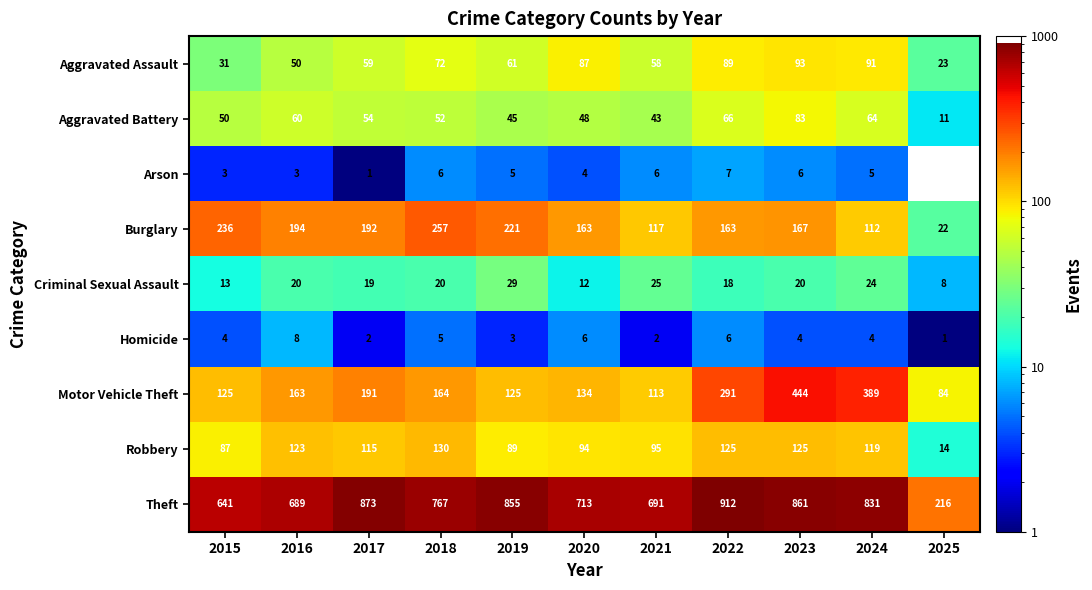

How many data points does each series have?

11